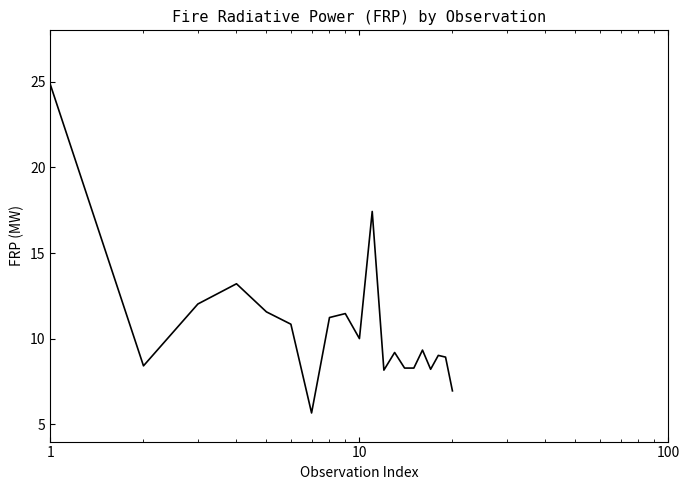

What is the greatest value displayed?

24.8